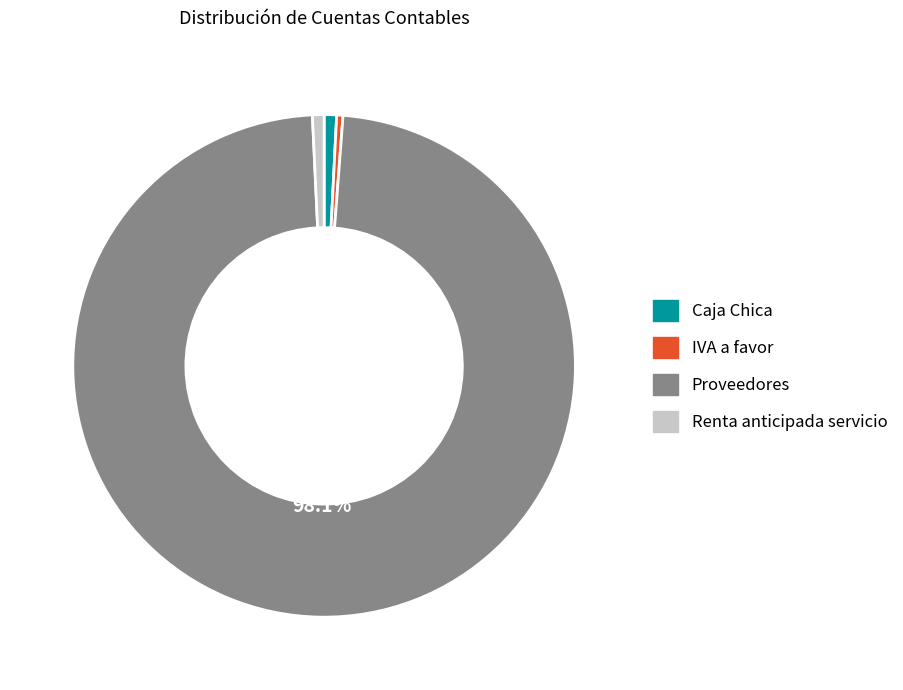

Count the number of slices in the pie.

4